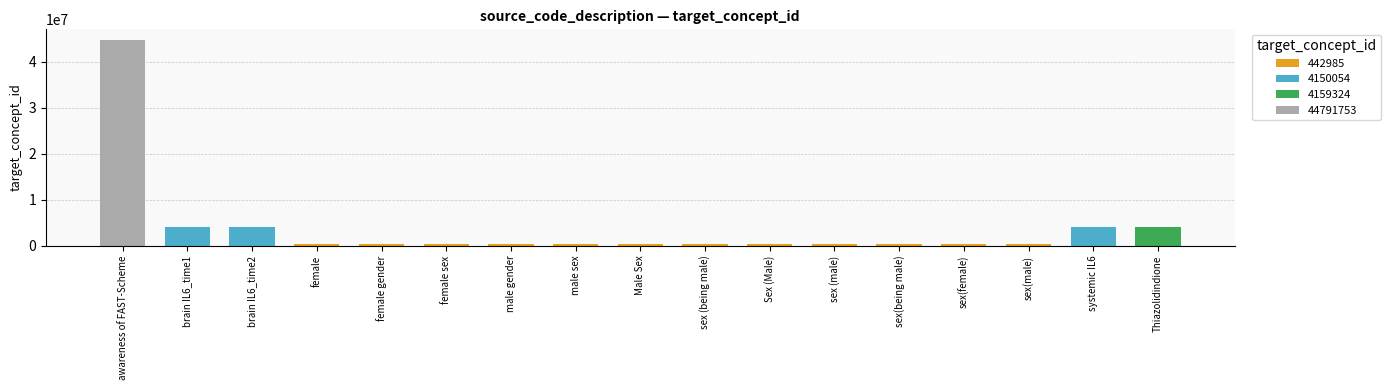

What is the maximum value shown in the chart?

44791753